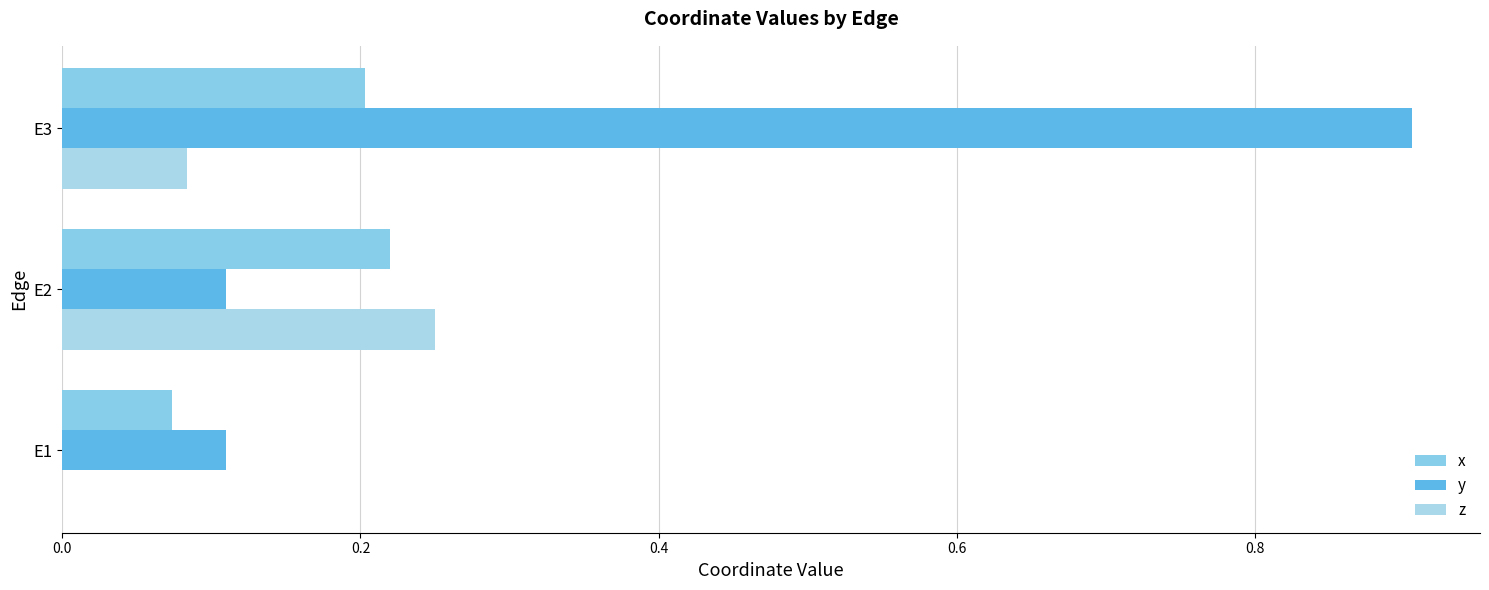

Count the number of data series in this chart.

3